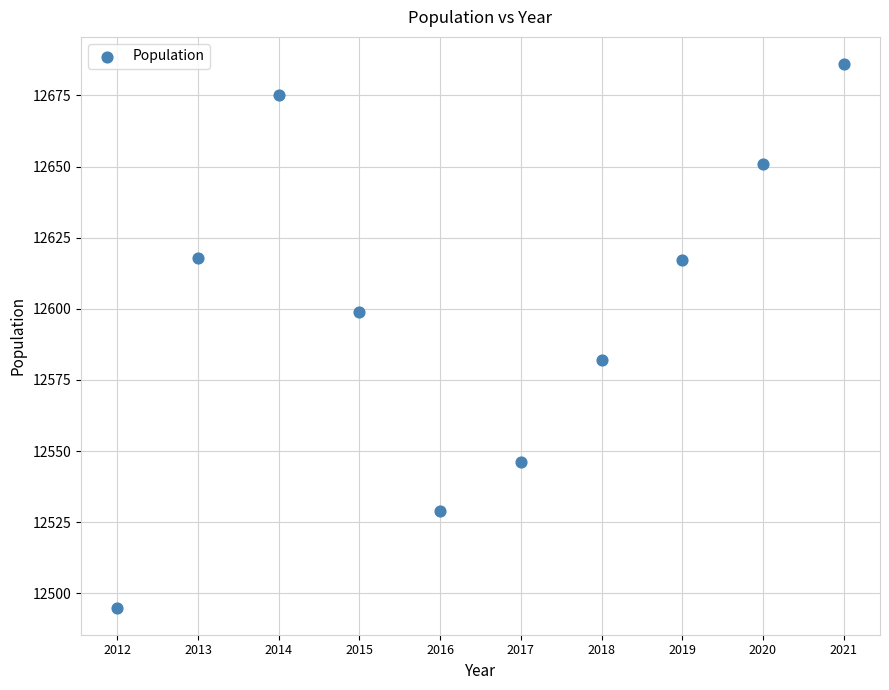

What is the average Y value?

12600